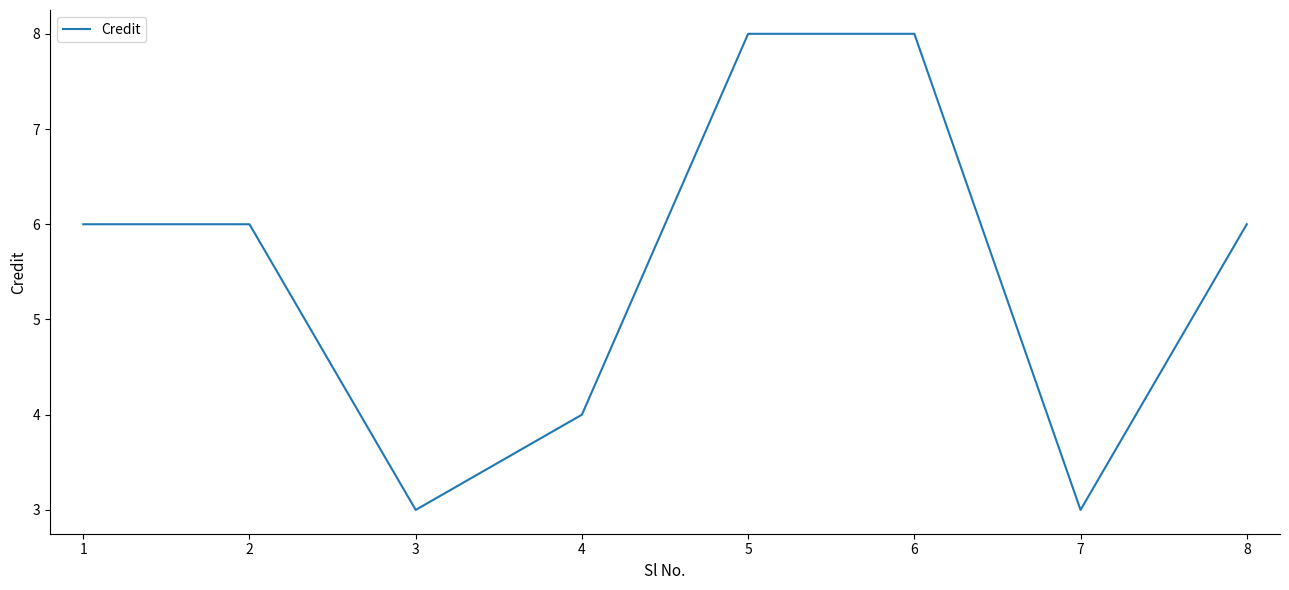

Does the chart display data point markers on the line(s)?

No